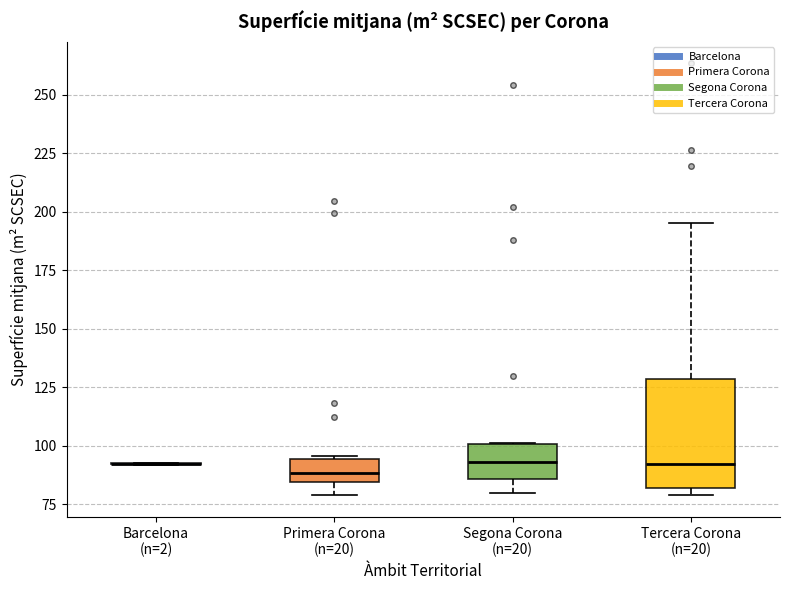

Reading left to right, read every box against the y-axis: the position of its median line, the range the box covers, and the ends of its whiskers. The values are not printed on the chart, so give them approximately, as read against the axis.

Barcelona (n=2): box collapsed to a line at 90, whiskers 90 to 95
Primera Corona (n=20): median 90, box 85 to 95, whiskers 80 to 95
Segona Corona (n=20): median 95, box 85 to 100, whiskers 80 to 100
Tercera Corona (n=20): median 90, box 80 to 130, whiskers 80 (just below the box's lower edge) to 195